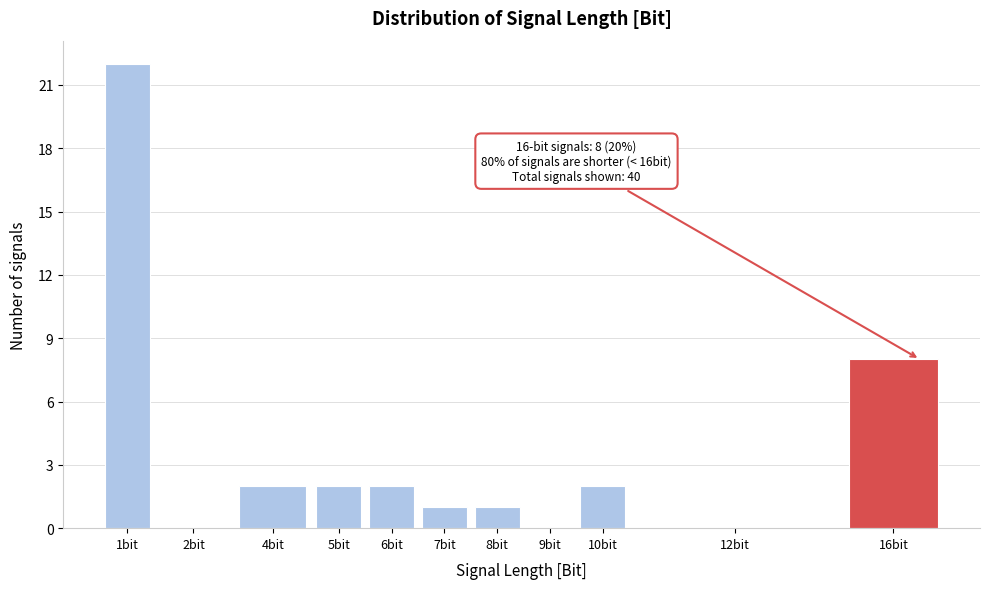

Reading right to left, what are all the values shown in this chart?

16bit=8	12bit=0	10bit=2	9bit=0	8bit=1	7bit=1	6bit=2	5bit=2	4bit=2	2bit=0	1bit=22